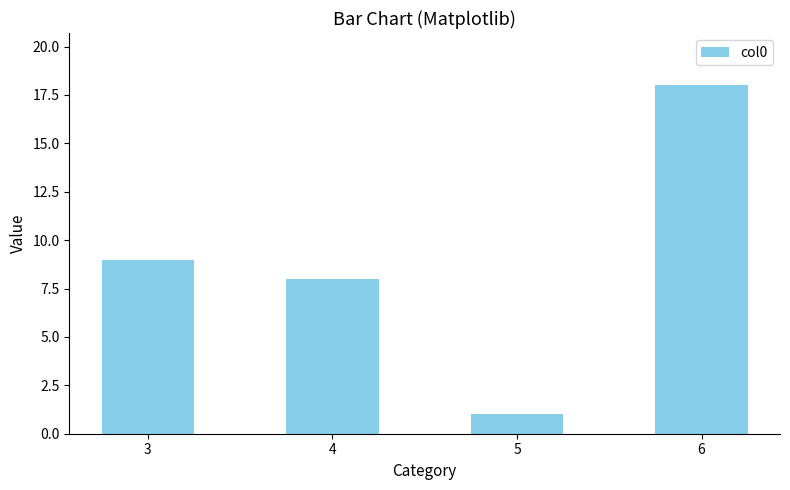

Reading left to right, list all the values displayed in this chart.

3=9	4=8	5=1	6=18